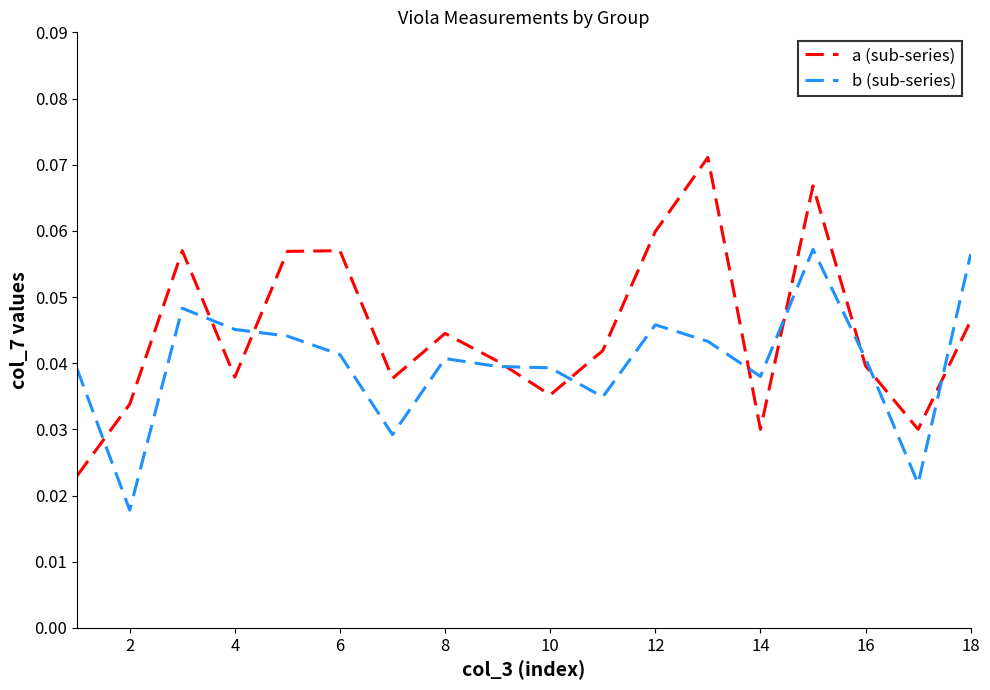

Which series has the widest spread of values?

a (sub-series)